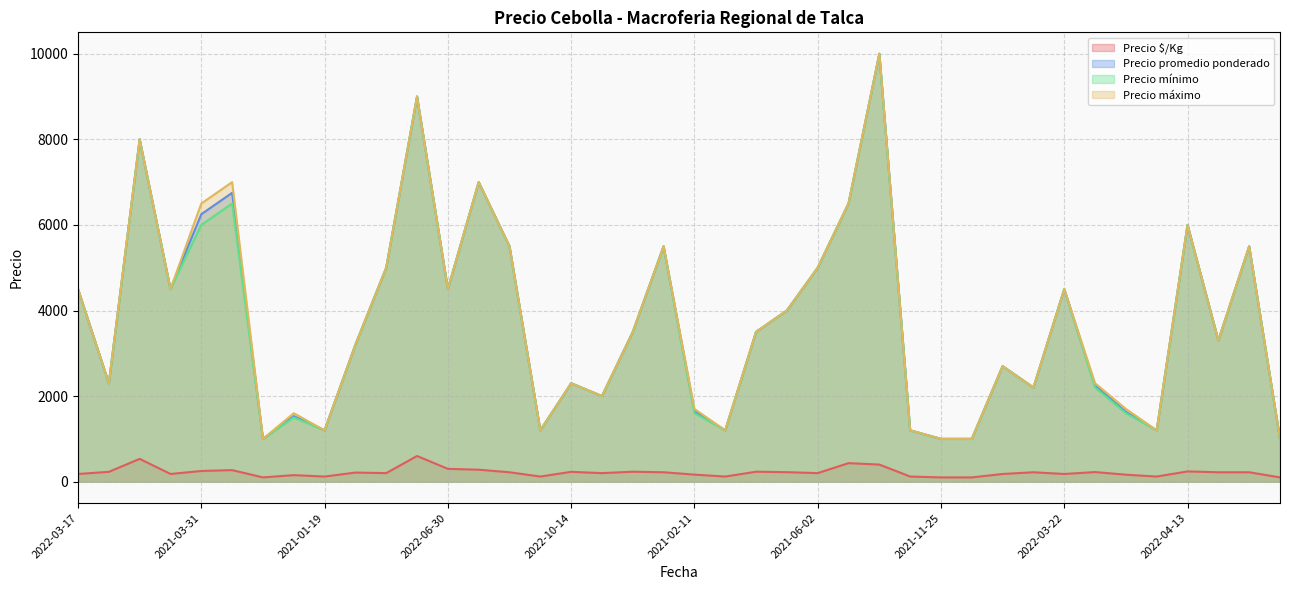

Is the value of Precio mínimo at 2022-03-22 greater than the value of Precio promedio ponderado at 2021-02-11?

Yes